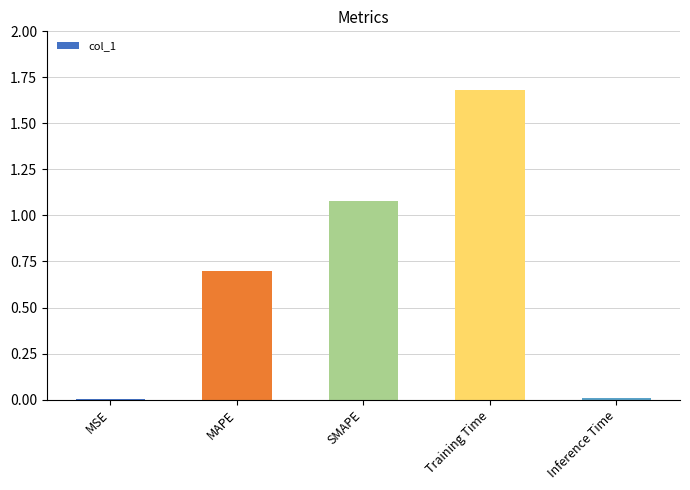

What is the sum of all values?

3.5